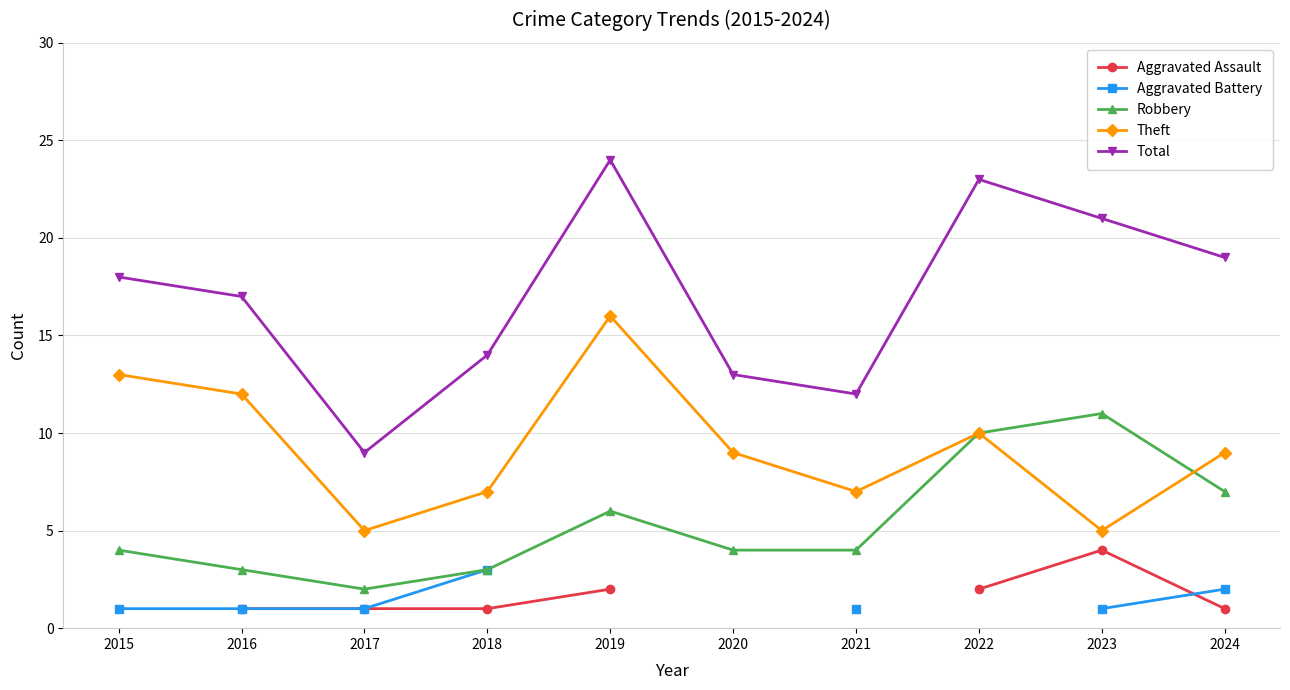

At which category is the sum across all series the highest?

2023